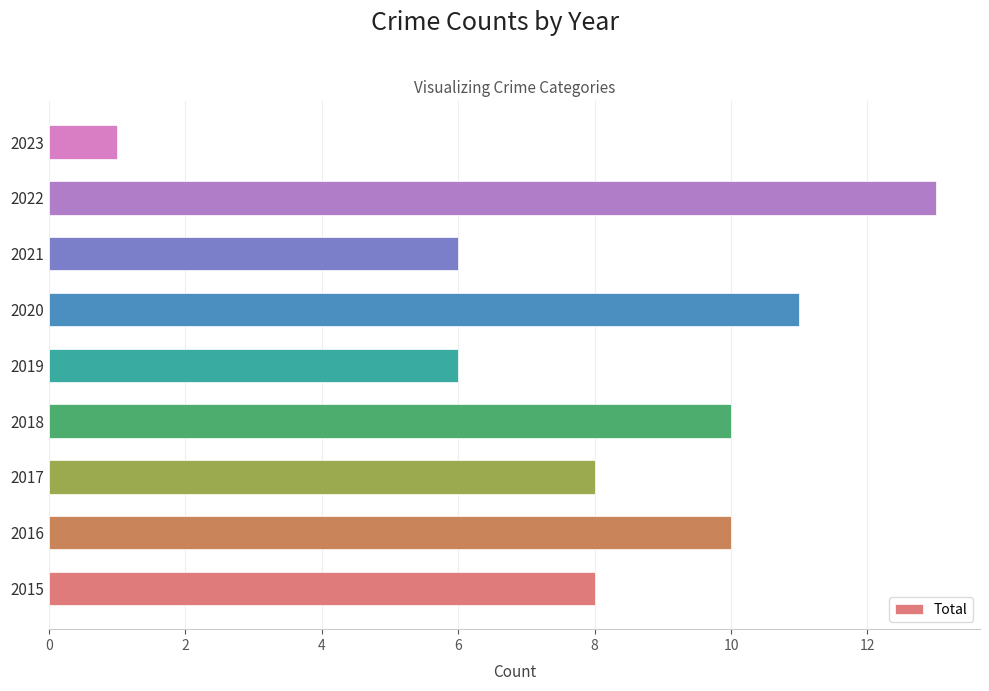

Reading bottom to top, transcribe all the data shown in this chart.

2015=8	2016=10	2017=8	2018=10	2019=6	2020=11	2021=6	2022=13	2023=1